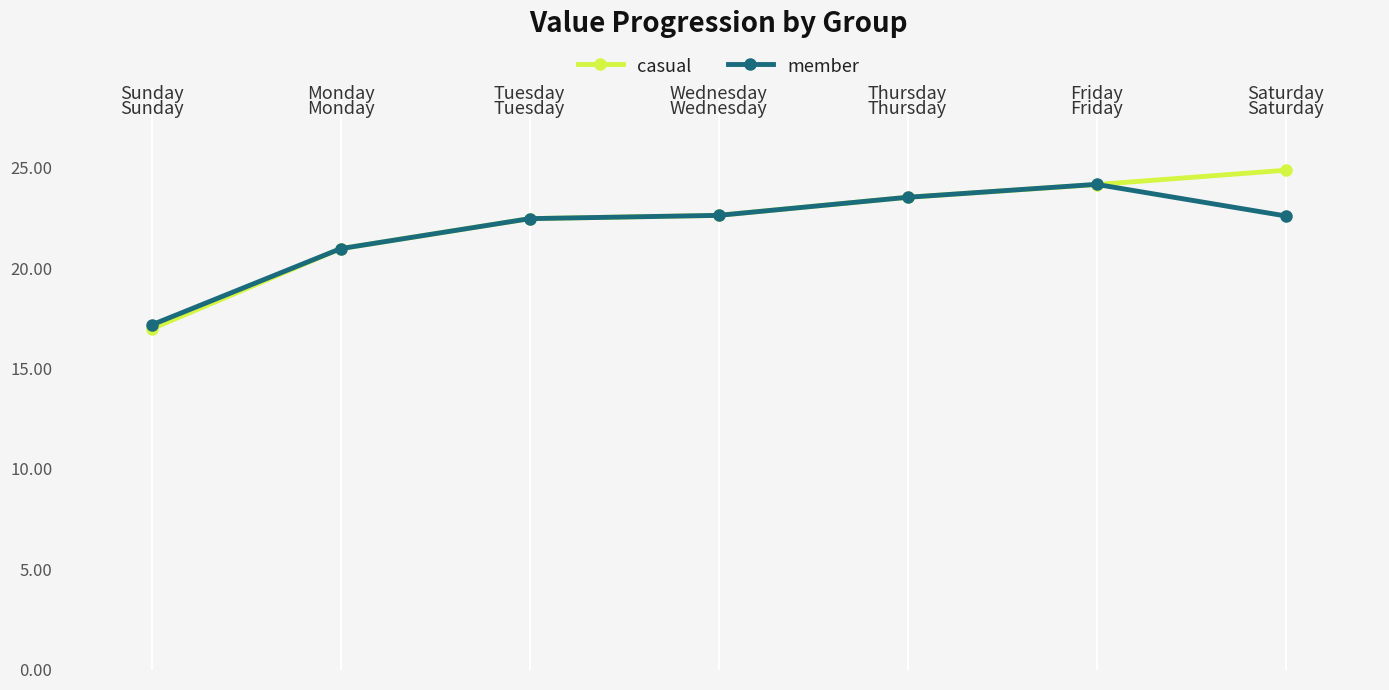

Does the chart have visible grid lines?

Yes